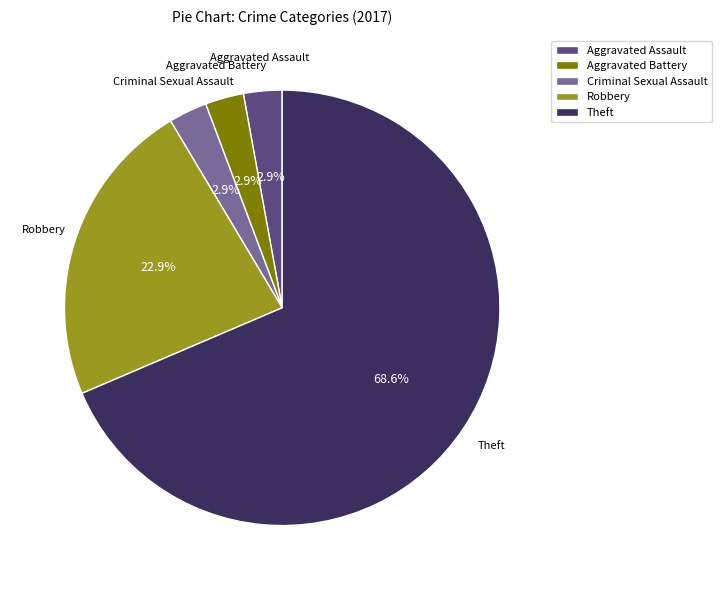

Does Theft account for over 50% of the chart?

Yes